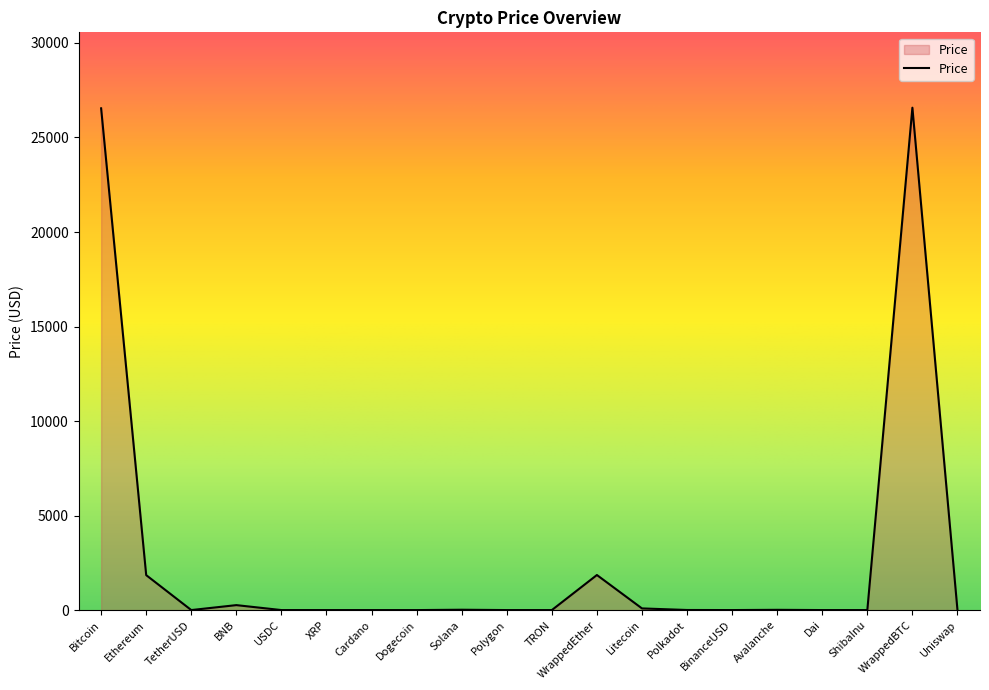

What is the difference between the maximum and minimum values?

26575.9